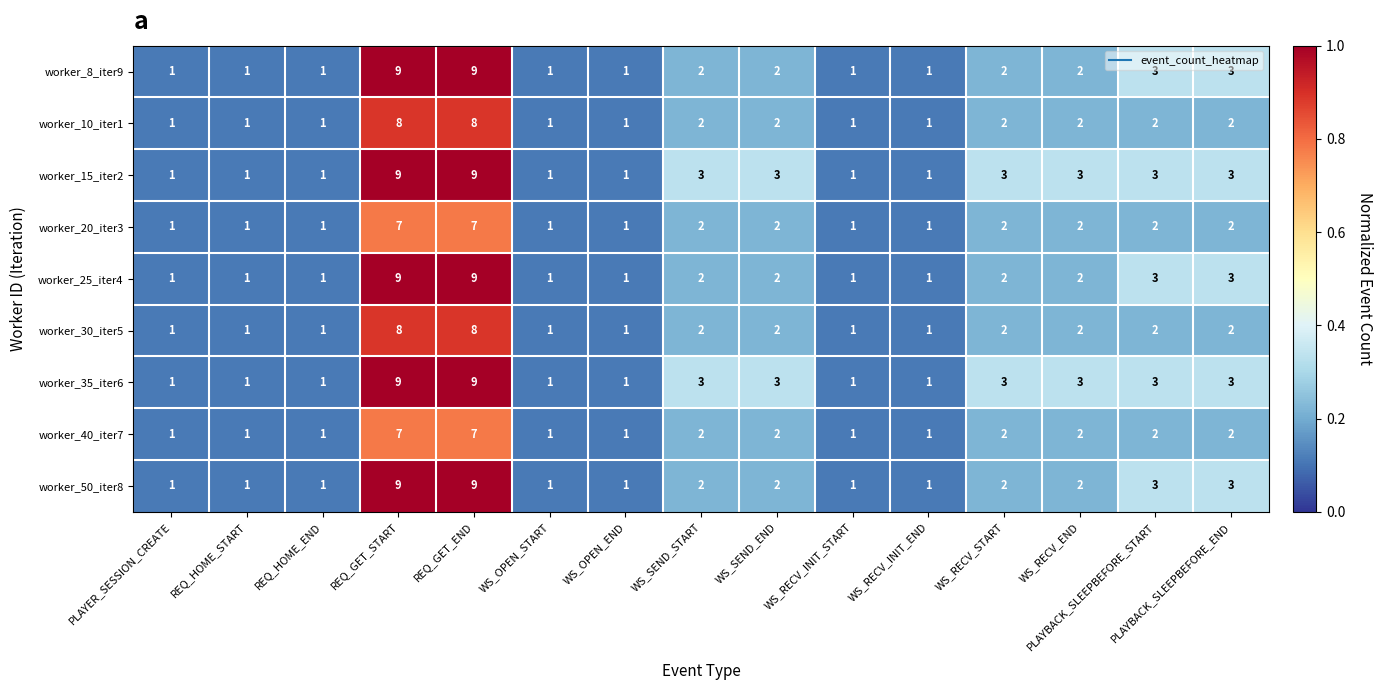

How many worker_15_iter2 values are between 1 and 3?

13